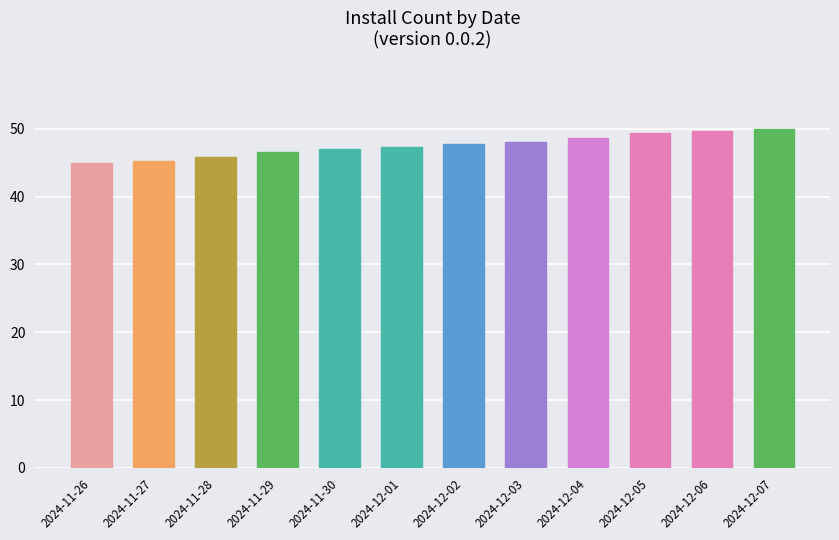

Between 2024-12-02 and 2024-12-04, which is larger?

2024-12-04